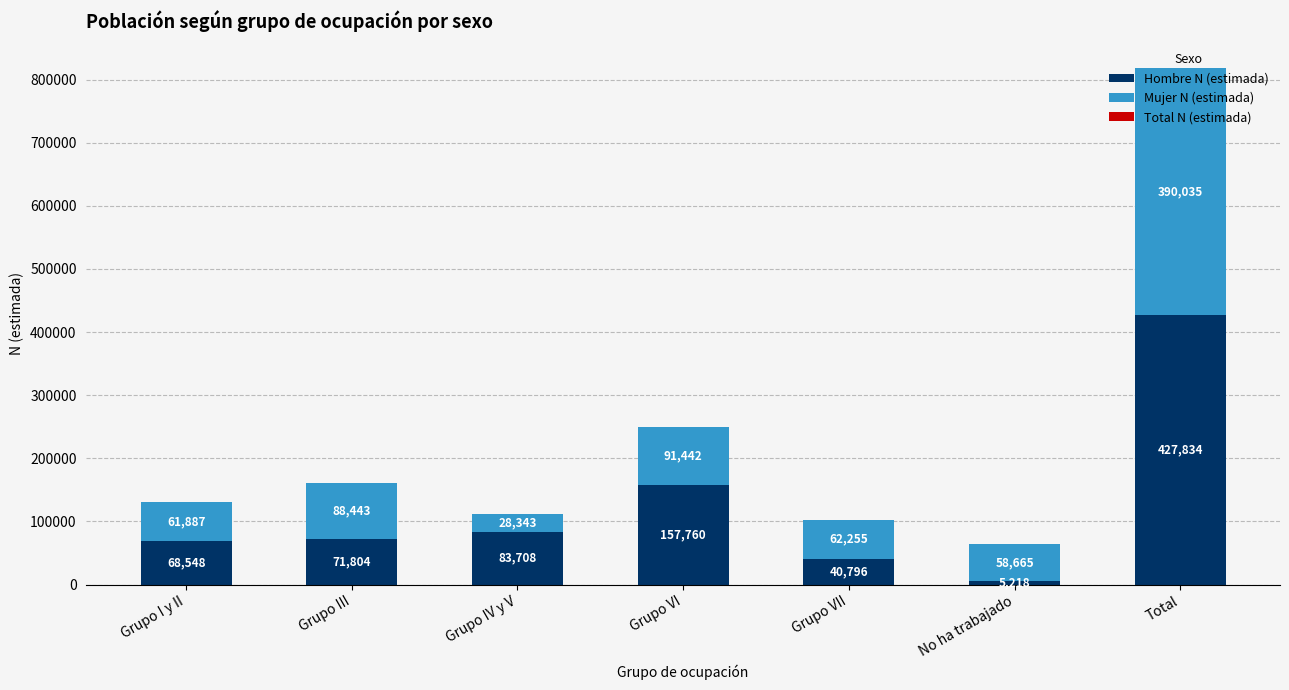

Is it true that Hombre N (estimada) equals 283803 at Grupo VI?

False